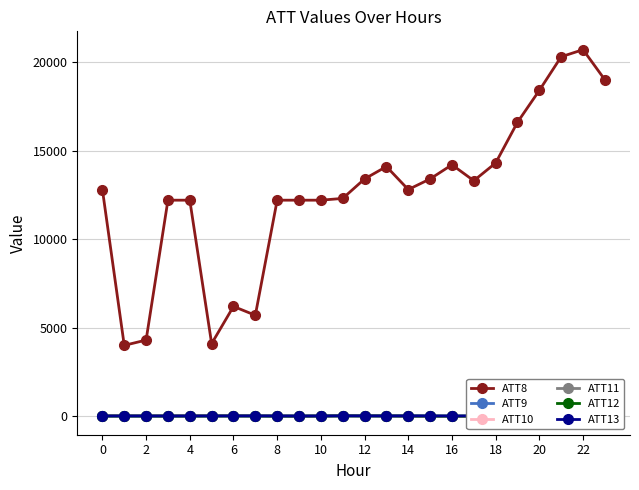

The value of ATT9 at 21 is -10.0. True or false?

True